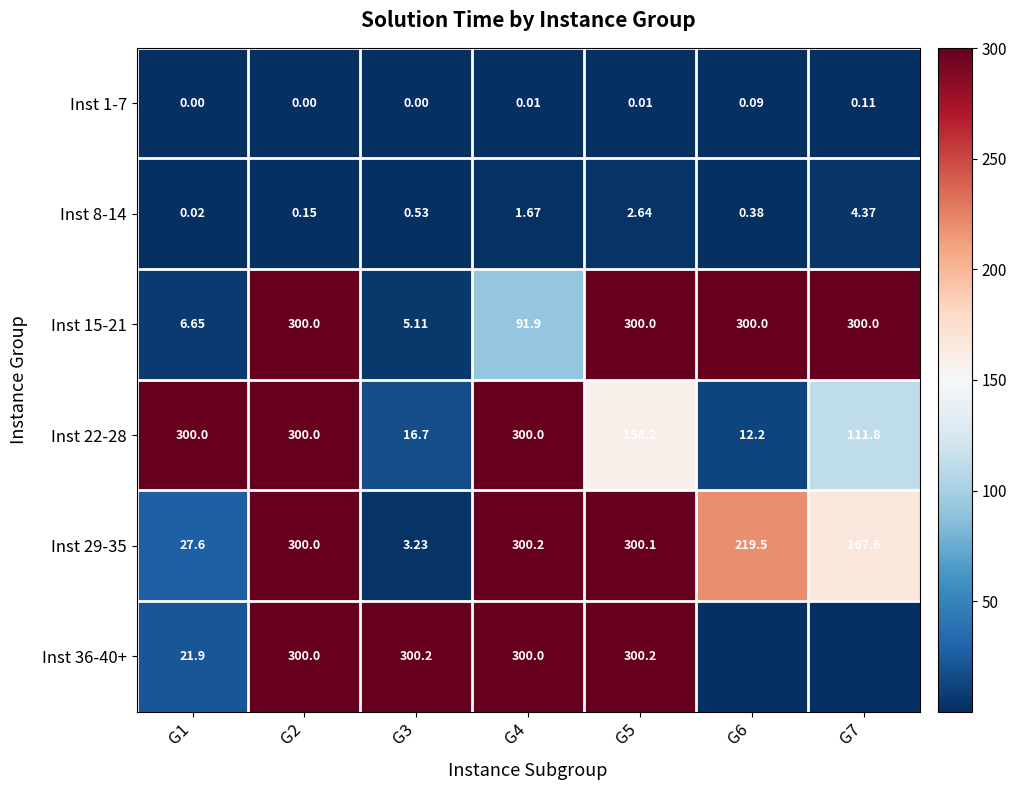

How many data points in Inst 36-40+ are less than 300?

3